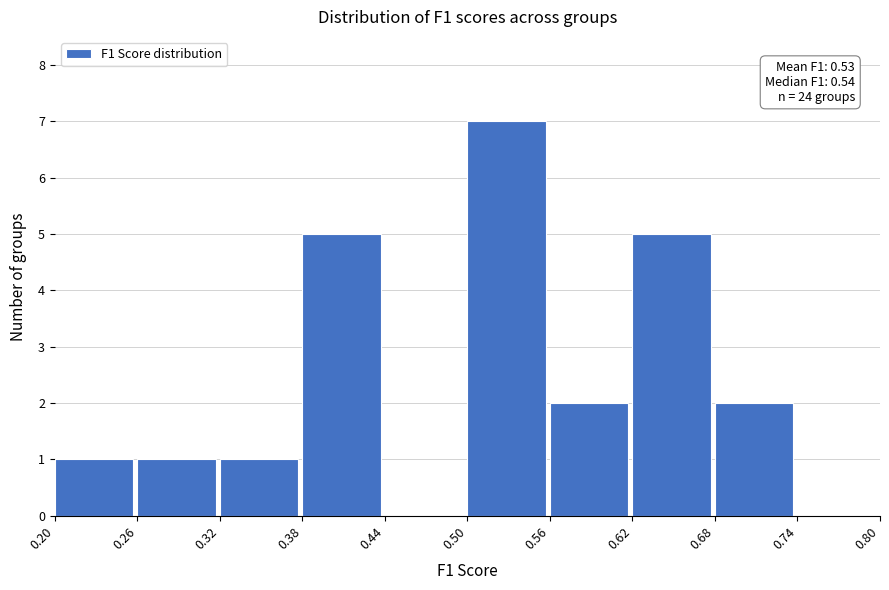

Over which range of the x-axis is the bar tallest?

0.50 to 0.56